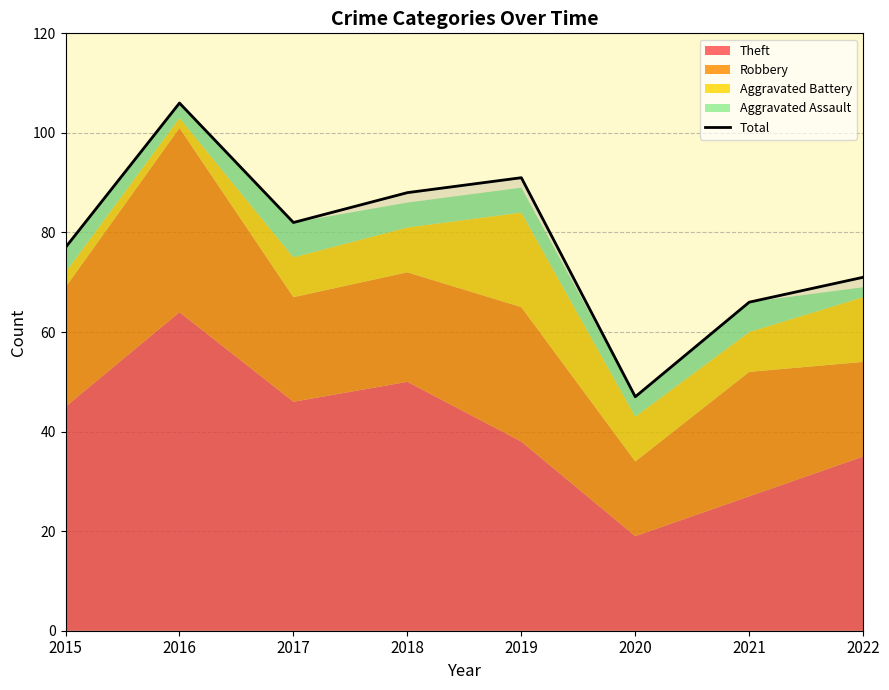

Where does the data first go above 82?

2016